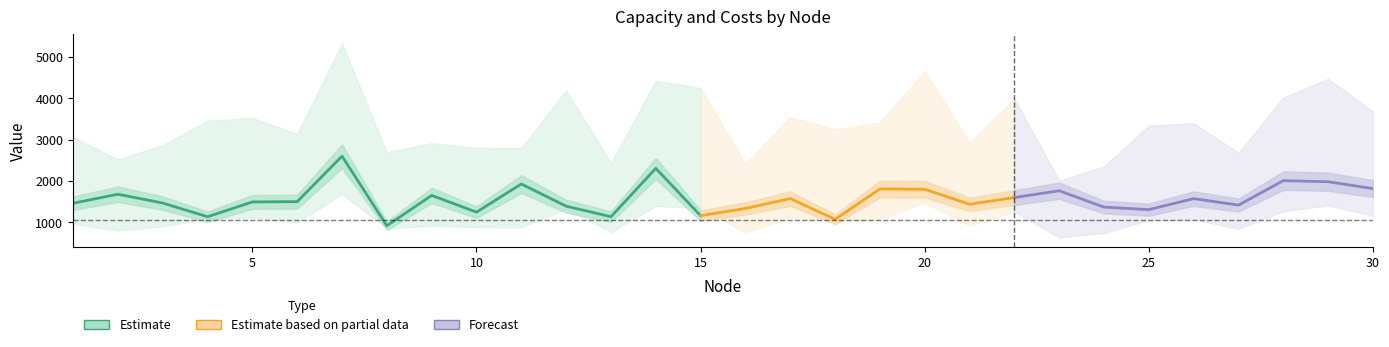

How many lines are shown in the chart?

5